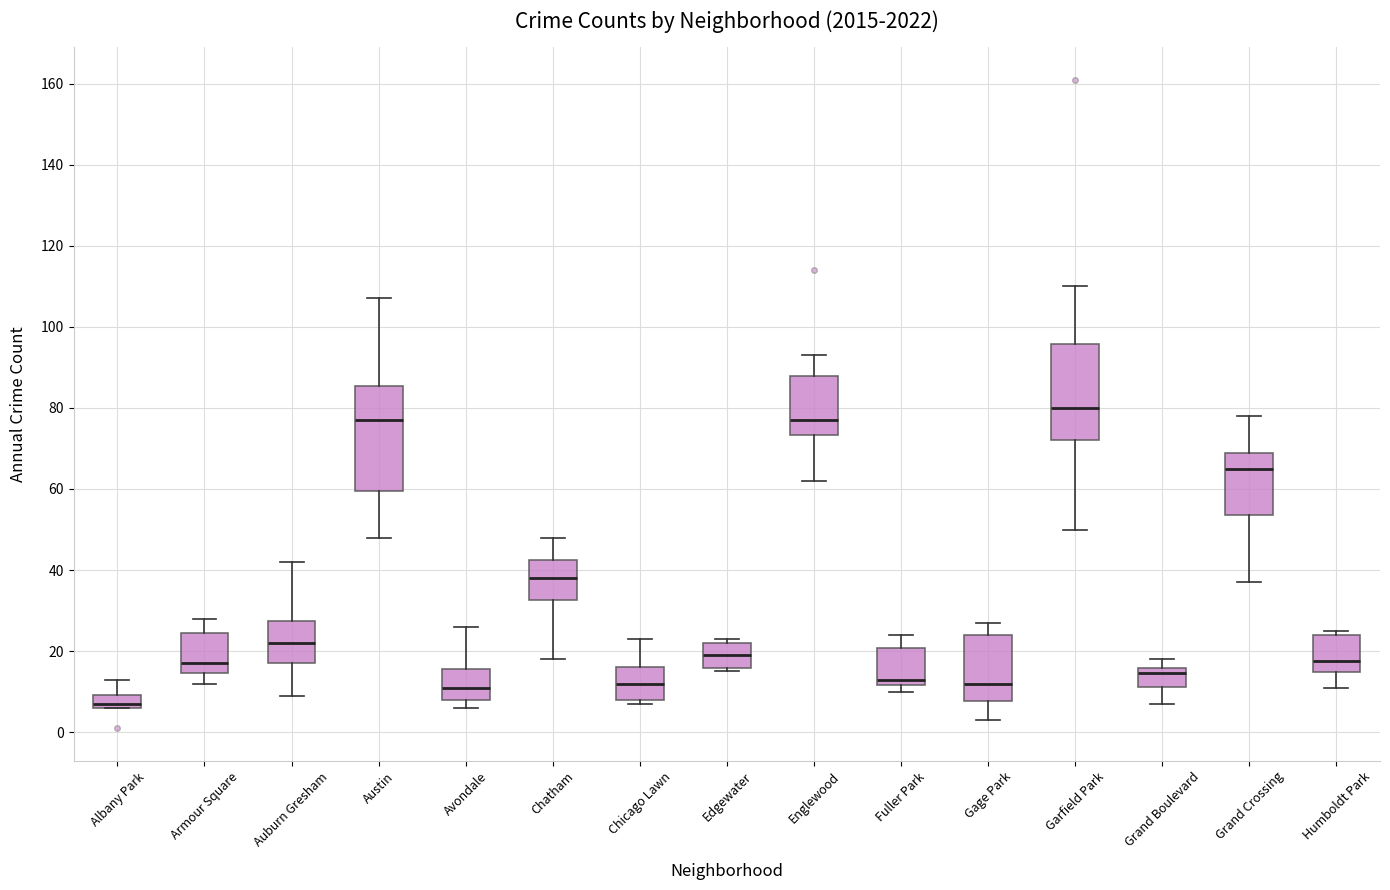

Reading left to right, read every box against the y-axis: the position of its median line, the range the box covers, and the ends of its whiskers. The values are not printed on the chart, so give them approximately, as read against the axis.

Albany Park: median 8, box 6 to 10, whiskers 6 to 14
Armour Square: median 18, box 14 to 24, whiskers 12 to 28
Auburn Gresham: median 22, box 18 to 28, whiskers 10 to 42
Austin: median 78, box 60 to 86, whiskers 48 to 108
Avondale: median 12, box 8 to 16, whiskers 6 to 26
Chatham: median 38, box 32 to 42, whiskers 18 to 48
Chicago Lawn: median 12, box 8 to 16, whiskers 8 (just below the box's lower edge) to 24
Edgewater: median 20, box 16 to 22, whiskers 16 (just below the box's lower edge) to 24
Englewood: median 78, box 74 to 88, whiskers 62 to 94
Fuller Park: median 14, box 12 to 20, whiskers 10 to 24
Gage Park: median 12, box 8 to 24, whiskers 4 to 28
Garfield Park: median 80, box 72 to 96, whiskers 50 to 110
Grand Boulevard: median 14, box 12 to 16, whiskers 8 to 18
Grand Crossing: median 66, box 54 to 70, whiskers 38 to 78
Humboldt Park: median 18, box 14 to 24, whiskers 12 to 26